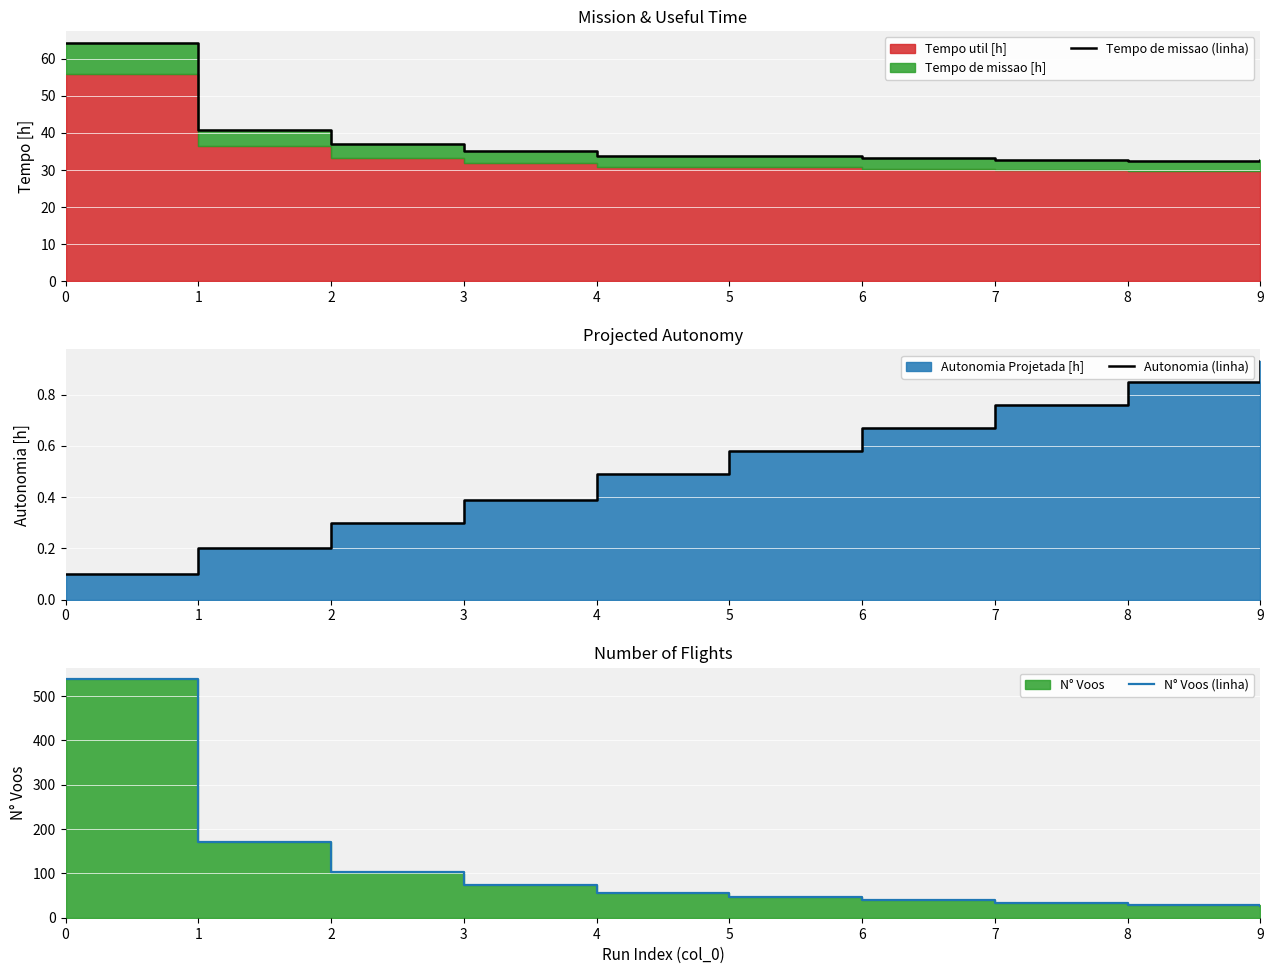

What is the approximate value of Tempo de missao (linha) at 4?

33.8